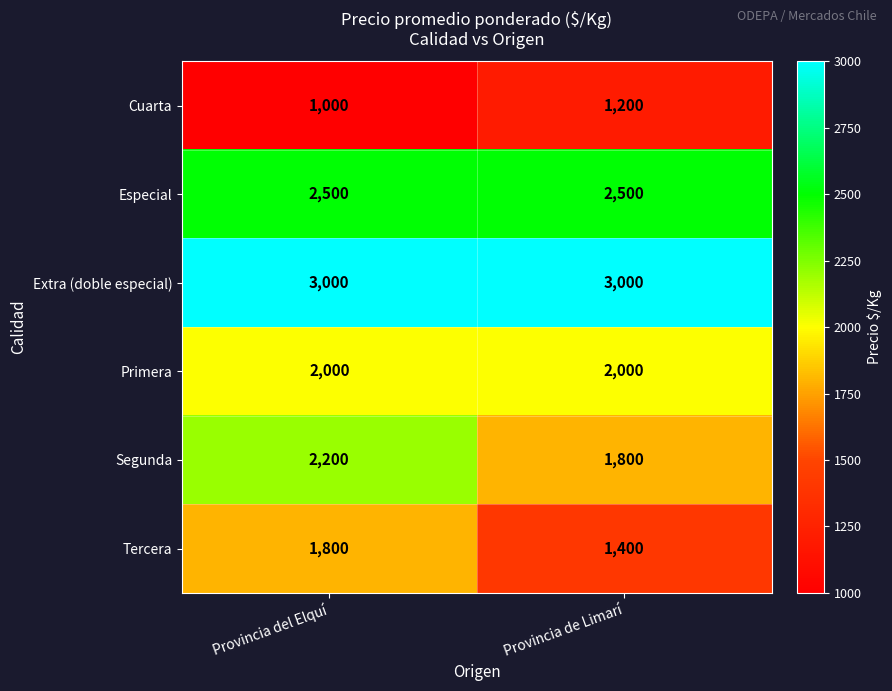

How many distinct data groups are displayed?

6